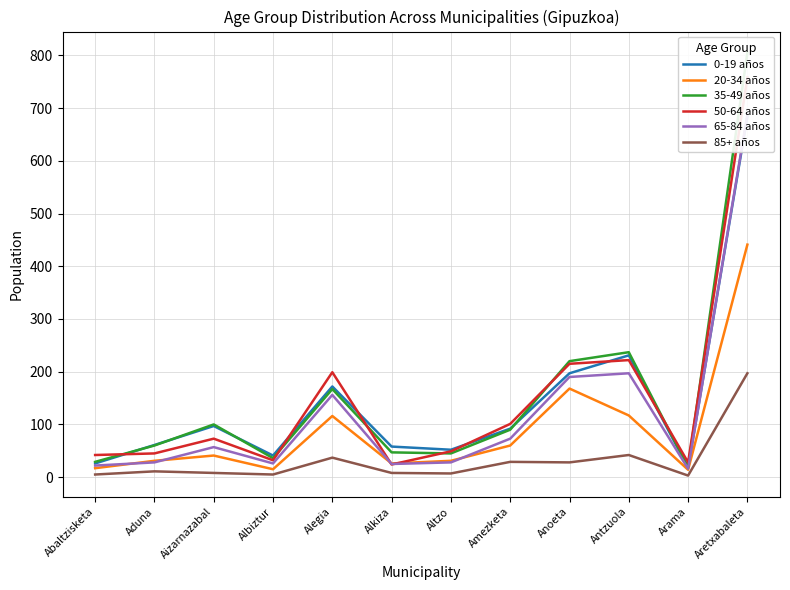

Where is the first local maximum for 85+ años?

Aduna